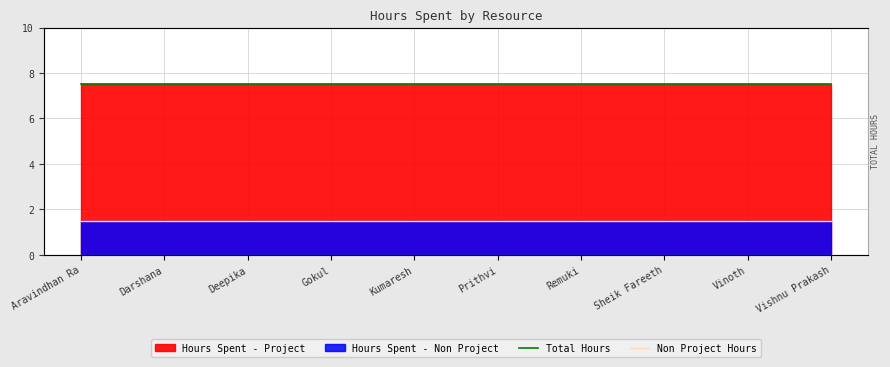

Reading left to right, extract all data points from this chart.

Total Hours: 7.5	7.5	7.5	7.5	7.5	7.5	7.5	7.5	7.5	7.5
Non Project Hours: 1.5	1.5	1.5	1.5	1.5	1.5	1.5	1.5	1.5	1.5